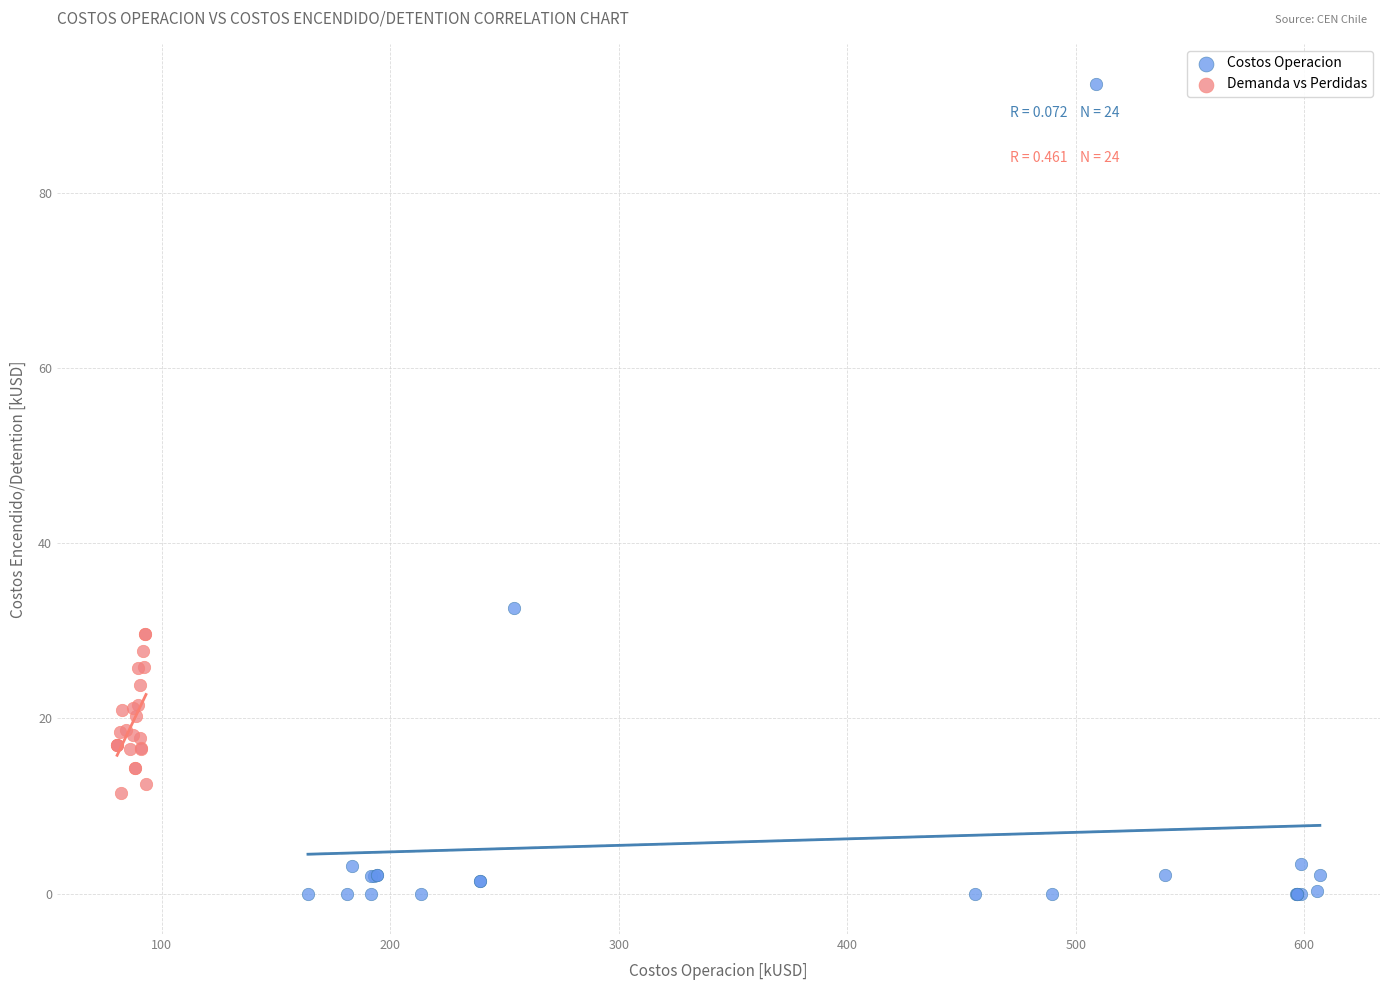

Which series contains the lowest Y value?

Costos Operacion